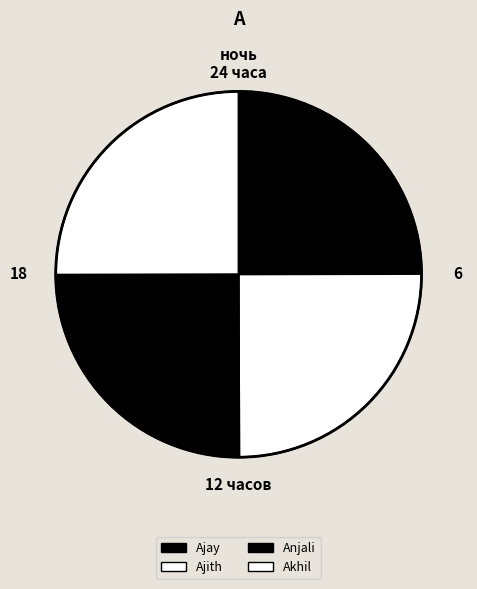

What is the change in value from Ajith to Anjali?

+1